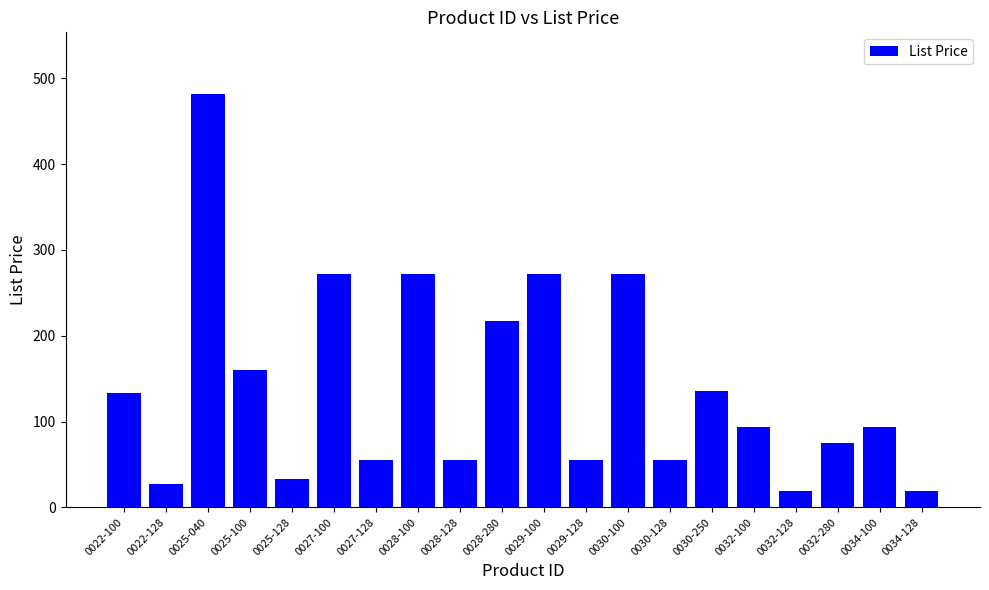

True or false: the data shows 171.4 at 0027-100.

False